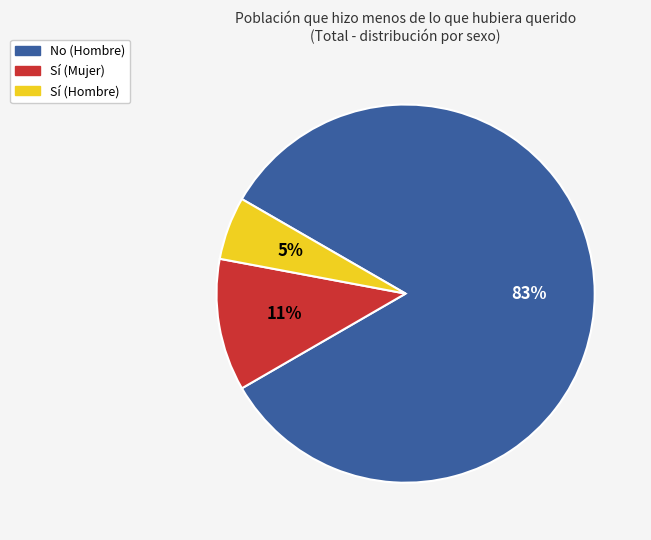

To the nearest percent, what is the average slice percentage?

33%